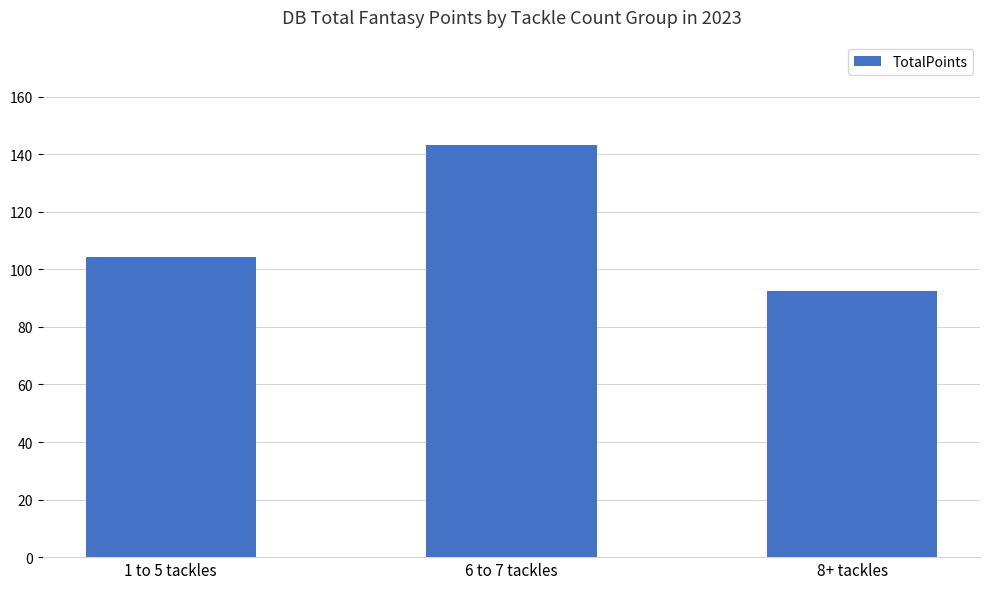

Rank the categories by value from lowest to highest.

8+ tackles, 1 to 5 tackles, 6 to 7 tackles